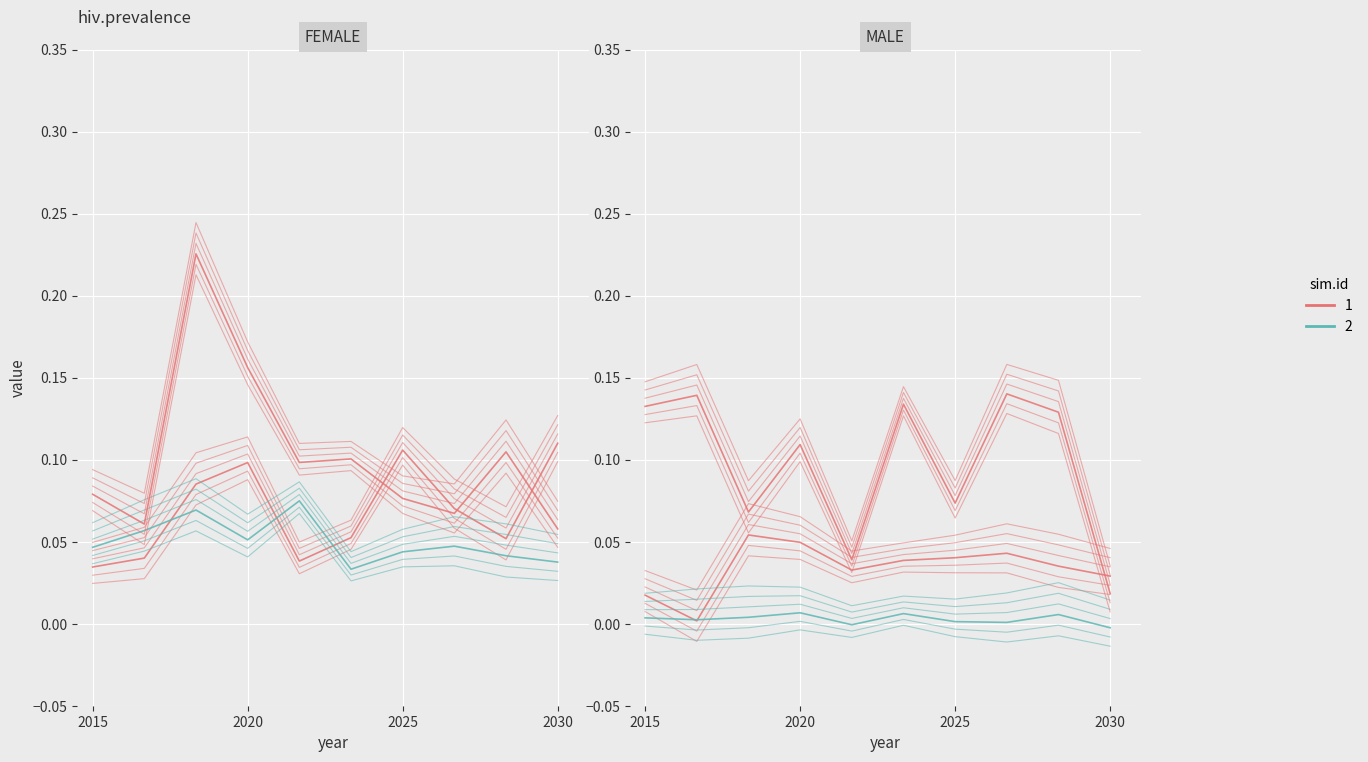

What position from the left is 2020?

2